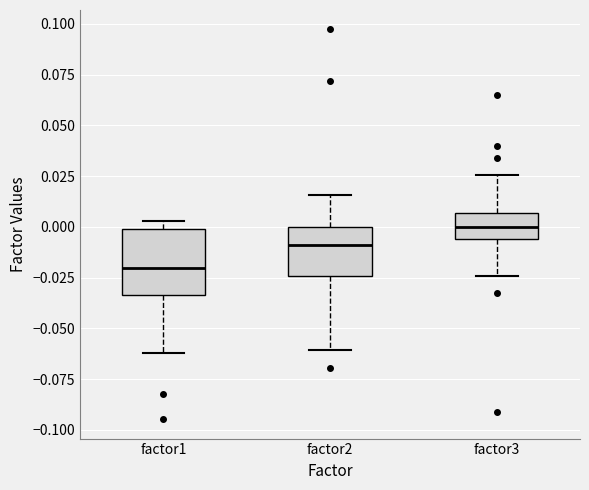

Reading left to right, transcribe this box plot: for each box, give where its median line is, the range the box spans, and where its two whiskers end, as read against the y-axis. The values are not printed on the chart, so give them approximately, as read against the axis.

factor1: median -0.020, box -0.035 to 0.000, whiskers -0.060 to 0.005
factor2: median -0.010, box -0.025 to 0.000, whiskers -0.060 to 0.015
factor3: median 0.000, box -0.005 to 0.005, whiskers -0.025 to 0.025